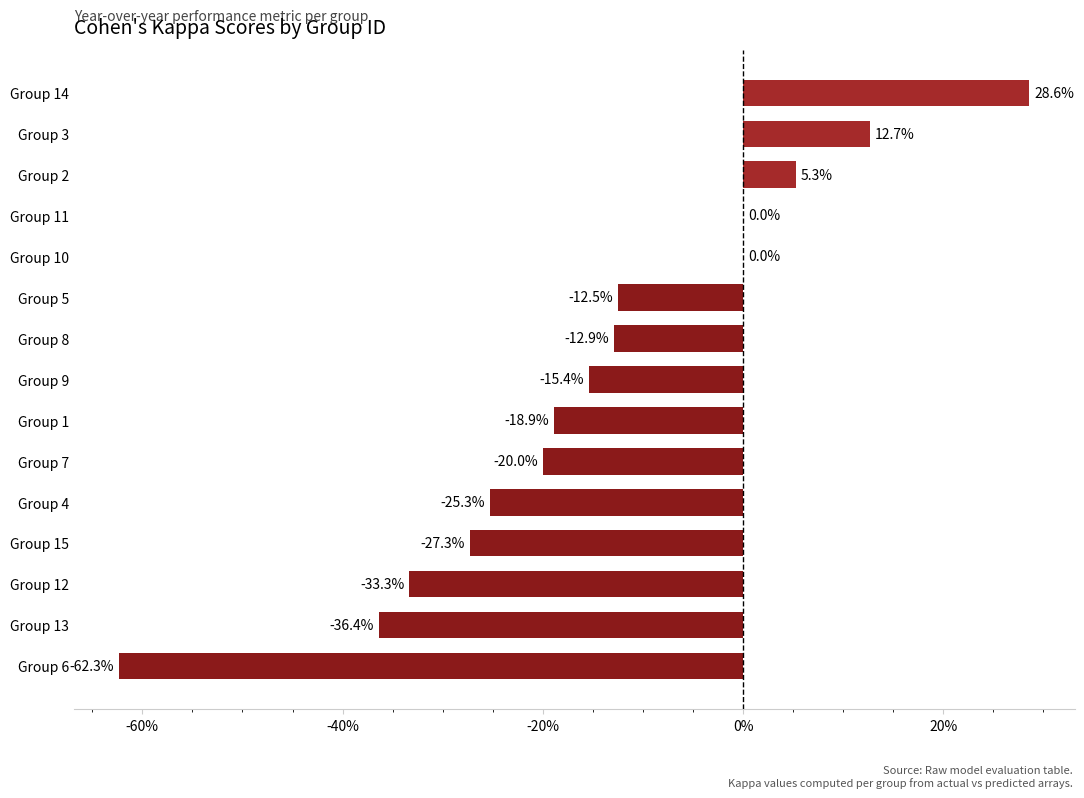

At which label is the value closest to 0?

Group 10